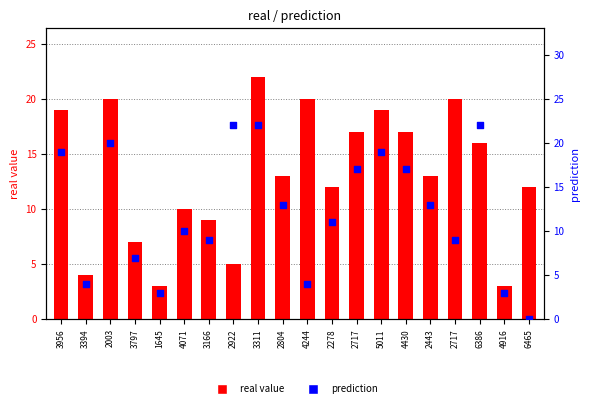

Which series reaches the minimum Y coordinate?

prediction